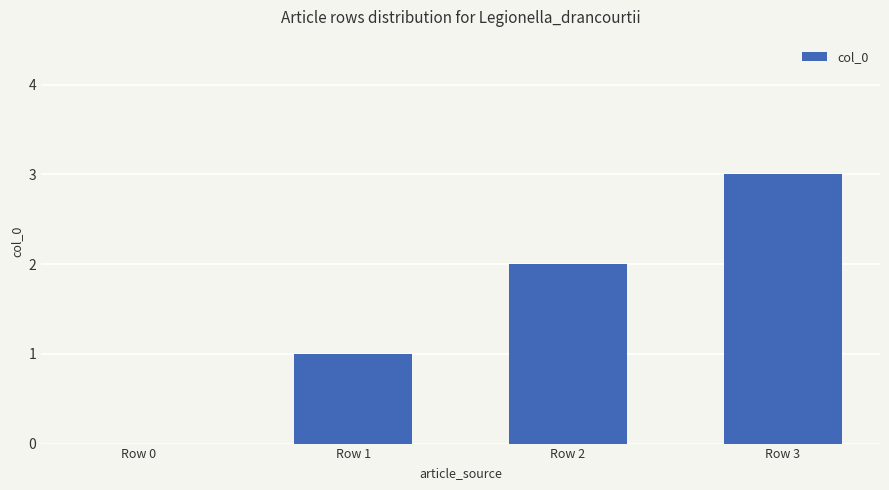

What is the sum of all values?

6